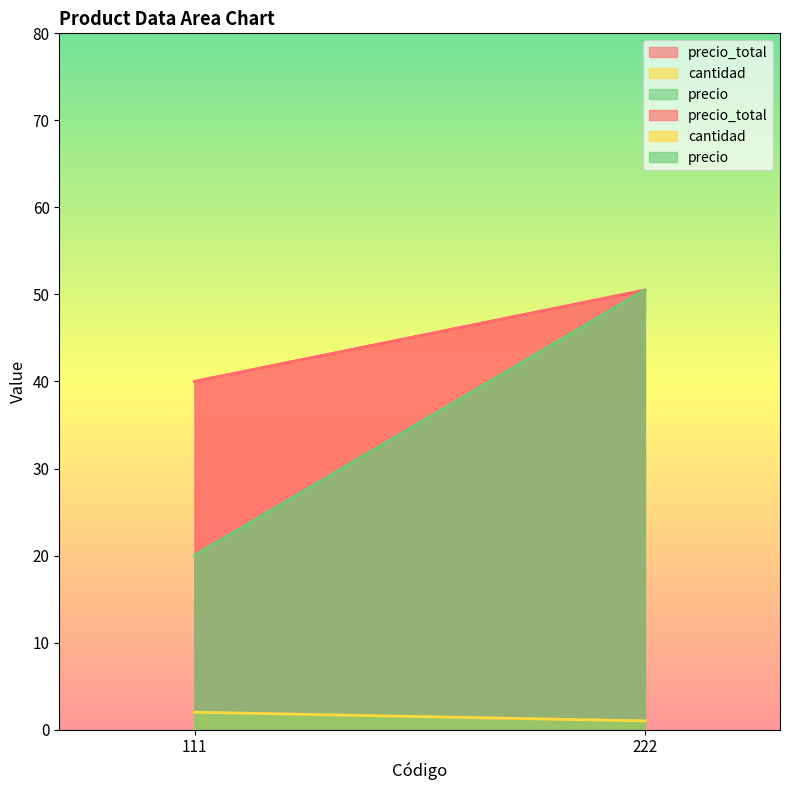

At which label is cantidad closest to 1?

222